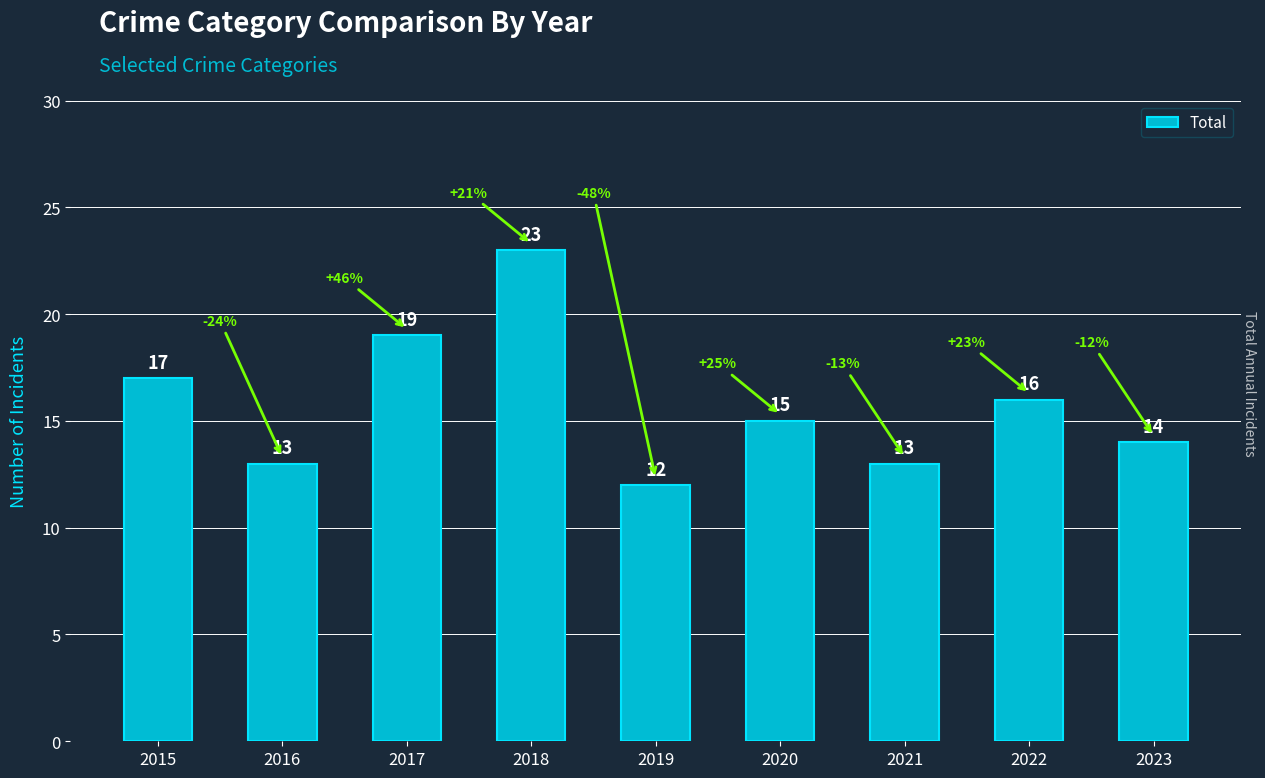

What is the approximate value at 2021, to the nearest 10?

10